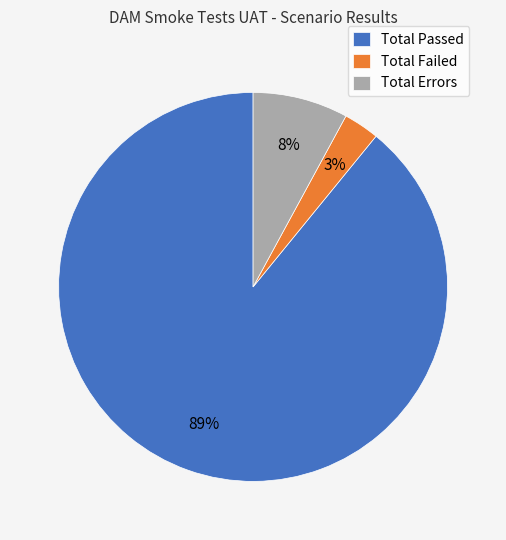

Which has a higher value, Total Passed or Total Errors?

Total Passed